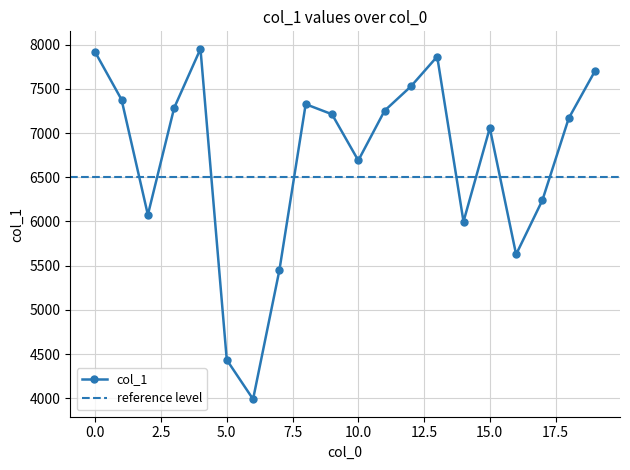

What value does the data have at 3, to the nearest 10?

7280